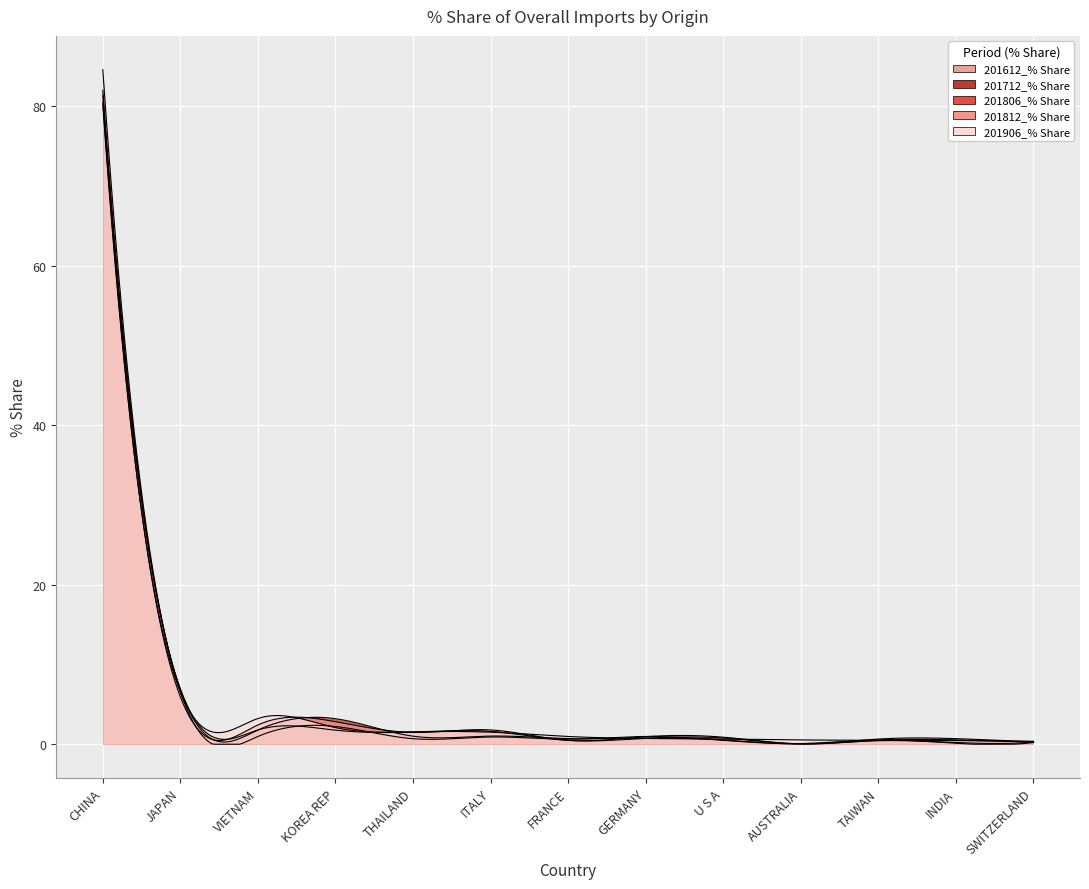

Reading right to left, list all the values displayed in this chart.

201612_% Share: SWITZERLAND=0.2	INDIA=0.1	TAIWAN=0.5	AUSTRALIA=0.1	U S A=0.5	GERMANY=1.0	FRANCE=0.6	ITALY=0.9	THAILAND=0.7	KOREA REP=2.2	VIETNAM=1.0	JAPAN=6.5	CHINA=84.6
201712_% Share: SWITZERLAND=0.3	INDIA=0.2	TAIWAN=0.4	AUSTRALIA=0.0	U S A=0.5	GERMANY=0.8	FRANCE=0.7	ITALY=1.0	THAILAND=1.0	KOREA REP=3.2	VIETNAM=1.8	JAPAN=6.8	CHINA=82.0
201806_% Share: SWITZERLAND=0.3	INDIA=0.7	TAIWAN=0.7	AUSTRALIA=0.1	U S A=0.8	GERMANY=0.7	FRANCE=0.5	ITALY=1.6	THAILAND=1.5	KOREA REP=1.8	VIETNAM=1.8	JAPAN=6.9	CHINA=81.4
201812_% Share: SWITZERLAND=0.4	INDIA=0.5	TAIWAN=0.5	AUSTRALIA=0.0	U S A=0.9	GERMANY=0.9	FRANCE=0.5	ITALY=1.8	THAILAND=1.5	KOREA REP=2.8	VIETNAM=2.4	JAPAN=5.9	CHINA=80.6
201906_% Share: SWITZERLAND=0.3	INDIA=0.5	TAIWAN=0.5	AUSTRALIA=0.5	U S A=0.7	GERMANY=0.7	FRANCE=1.0	ITALY=1.5	THAILAND=1.5	KOREA REP=2.1	VIETNAM=3.2	JAPAN=6.5	CHINA=80.2